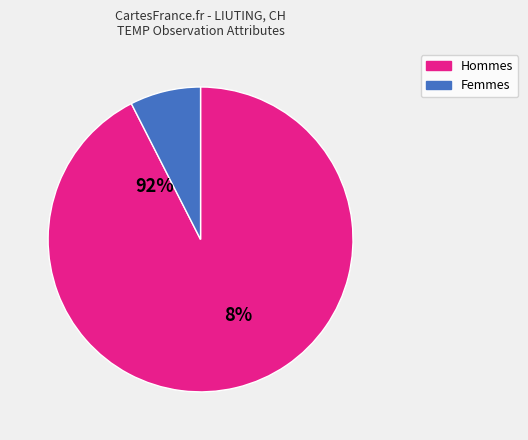

Is it true that 24 is 70% of the pie?

False